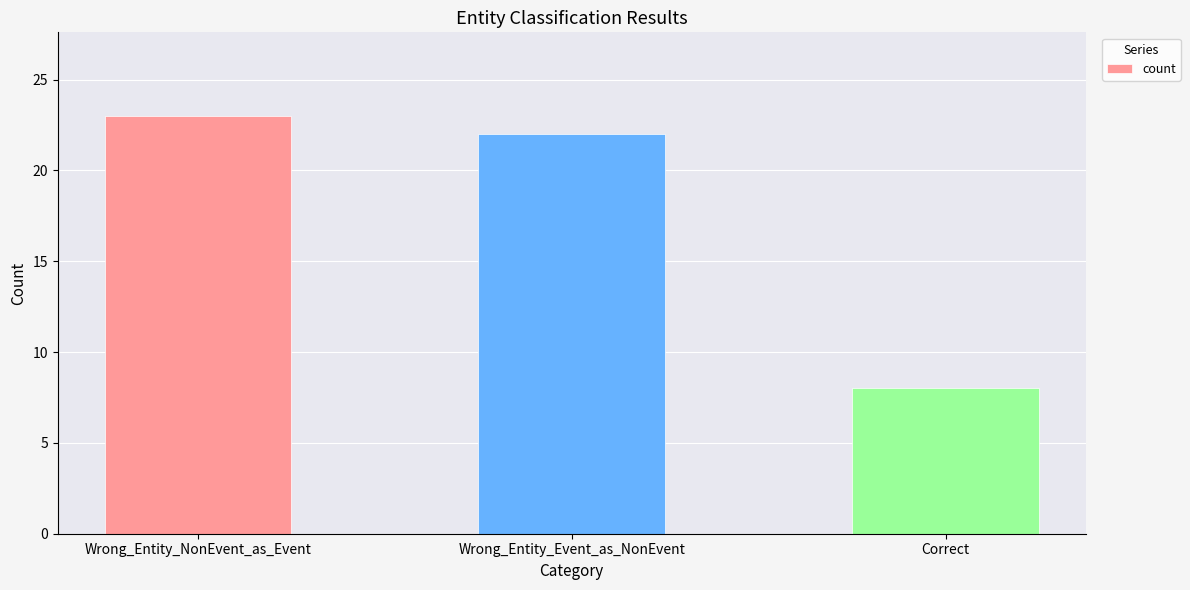

What value does the data have at Correct?

8